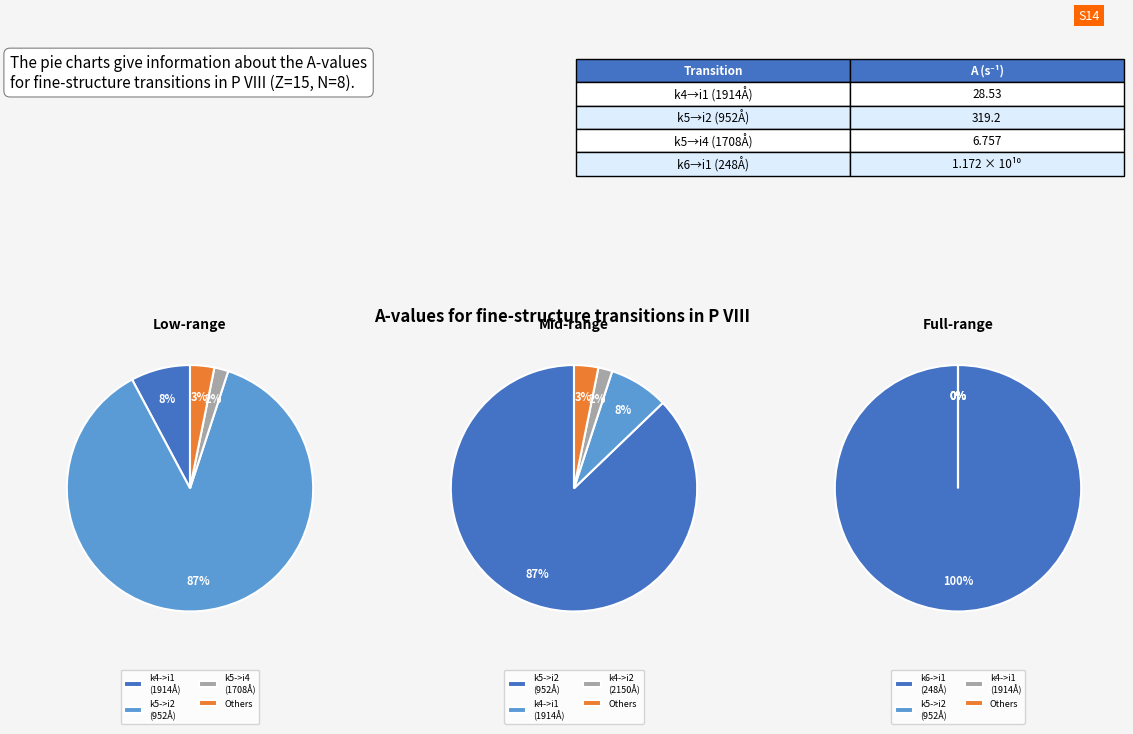

To the nearest percent, what is the difference between the largest and smallest slice percentages?

100%